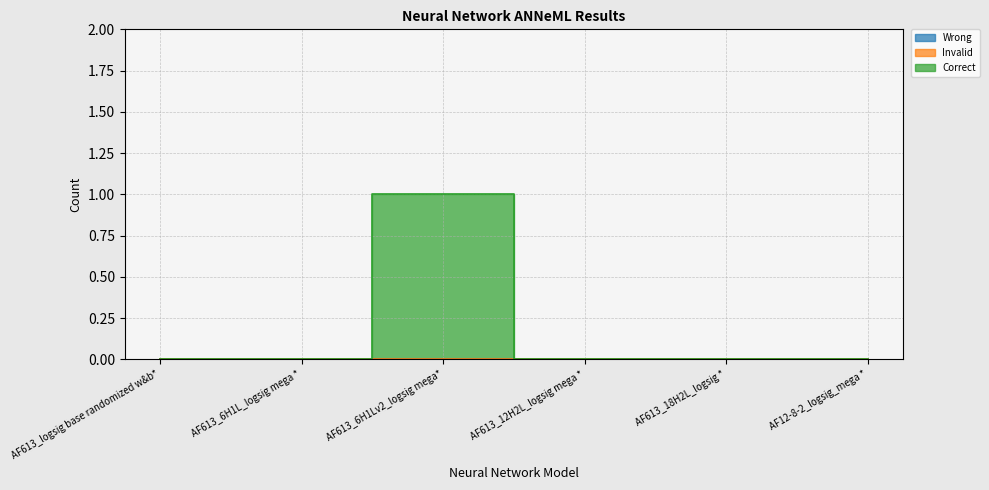

Reading left to right, what are all the values shown in this chart?

Wrong: 0	0	0	0	0	0
Invalid: 0	0	0	0	0	0
Correct: 0	0	1	0	0	0